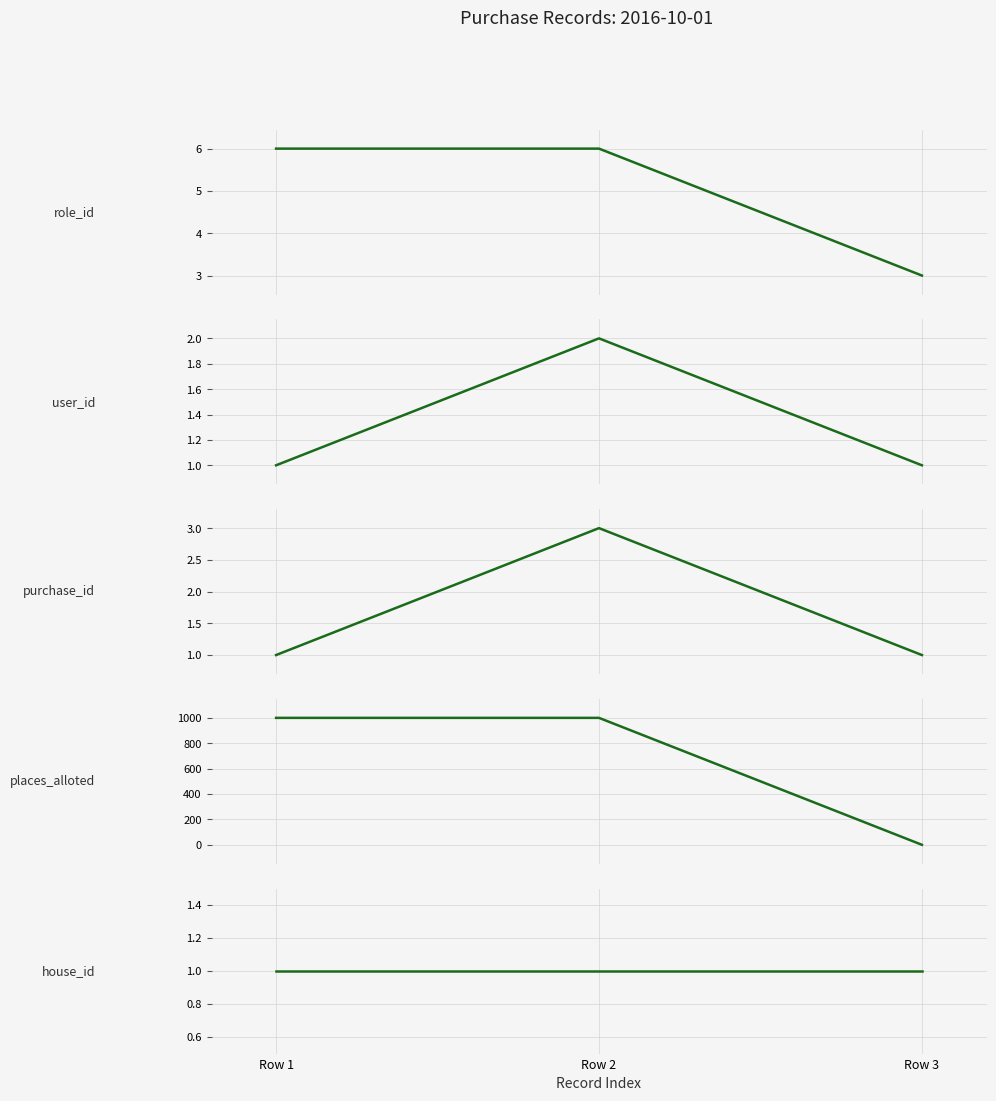

Count the number of data series in this chart.

5